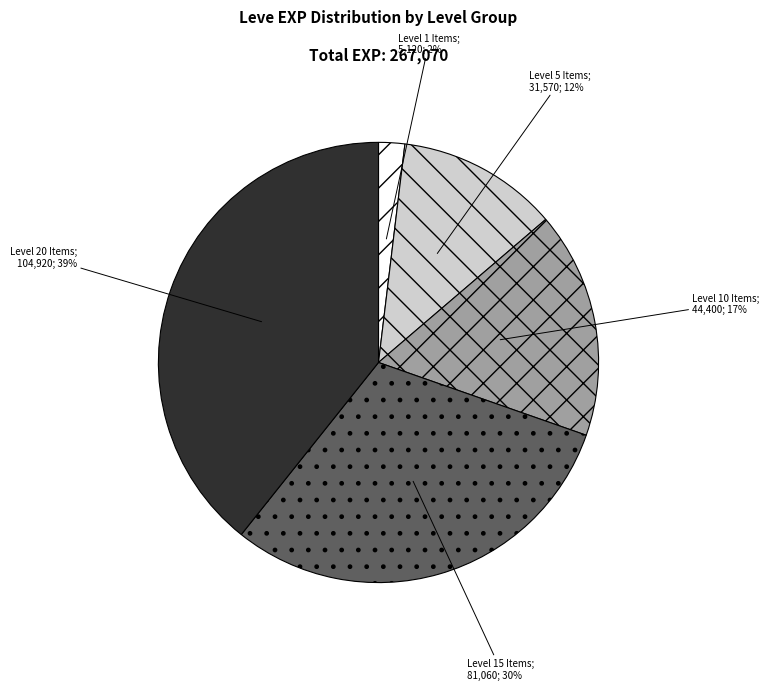

To the nearest percent, what is the average slice percentage?

20%